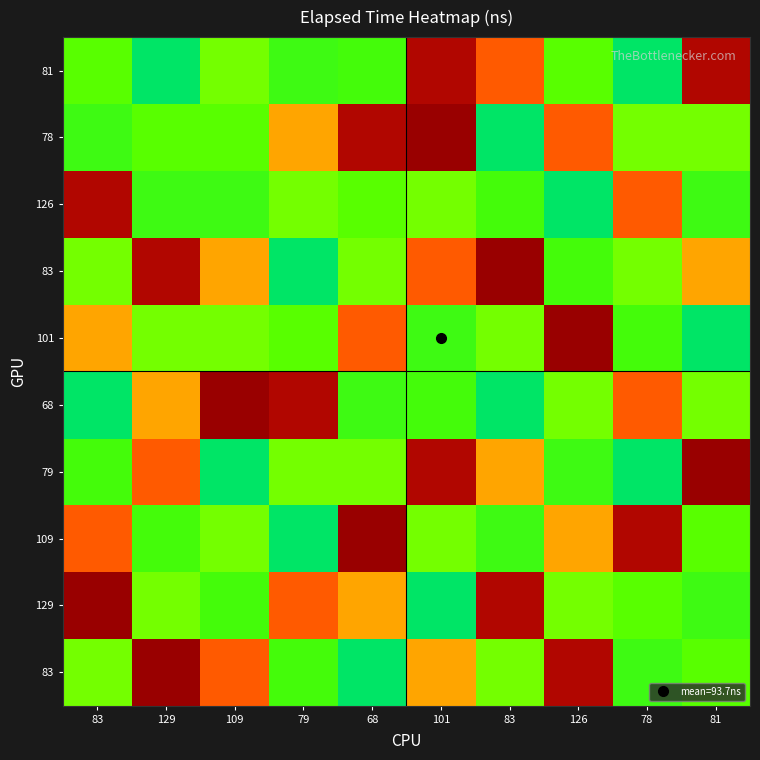

How many series are shown in this chart?

10